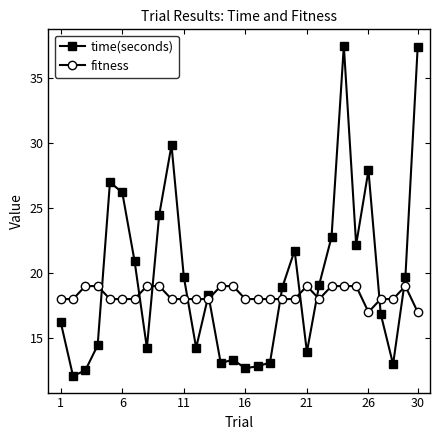

How many data points in time(seconds) are less than 18?

14